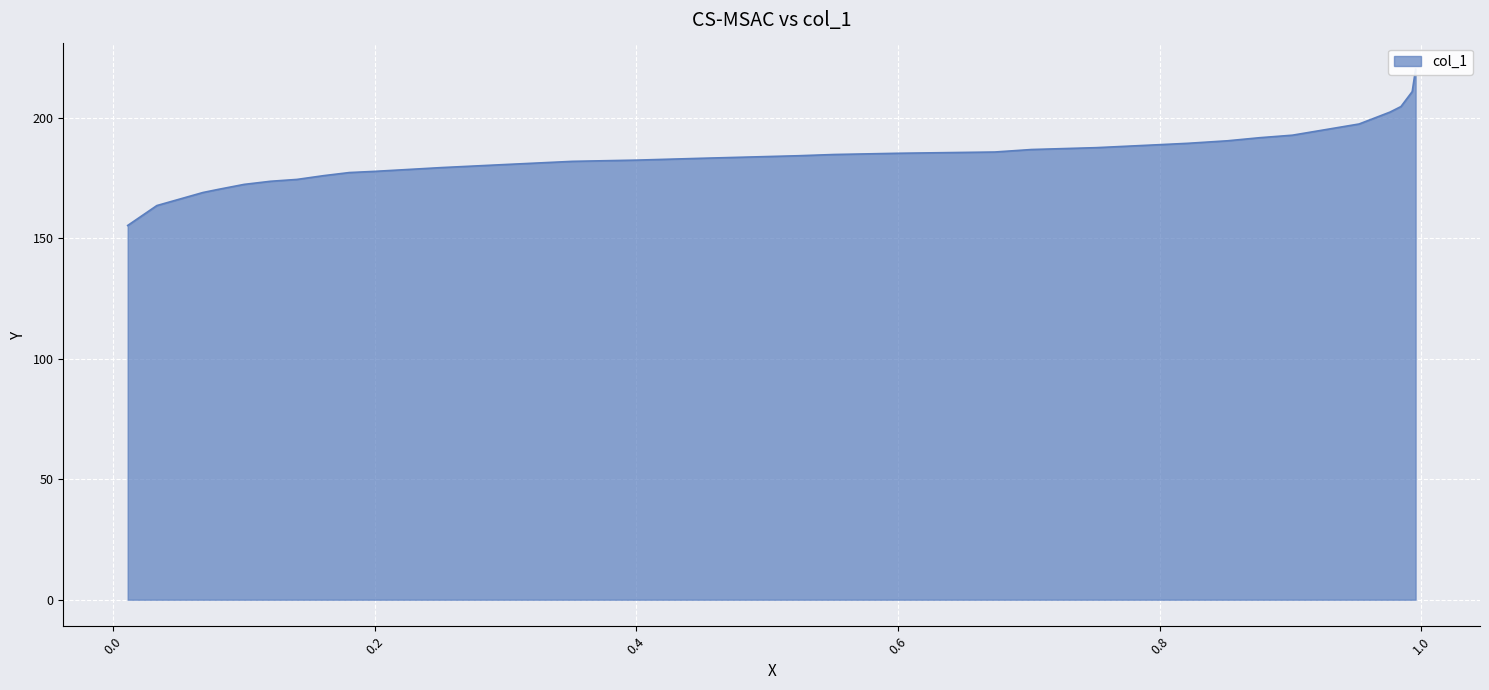

Approximately how many times larger is the value at 0.1407 compared to 0.9931?

0.8